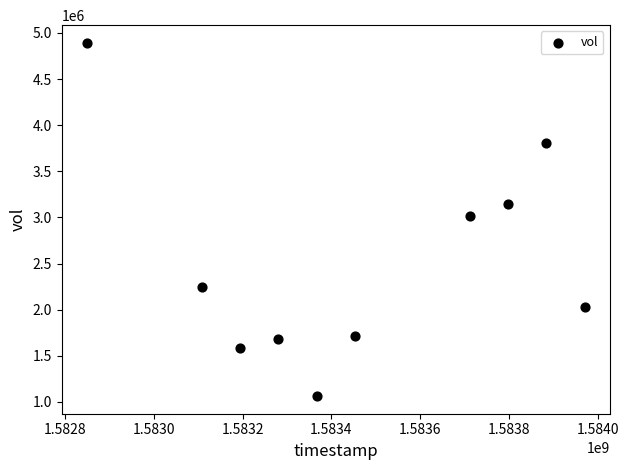

What is the average Y value?

2518220